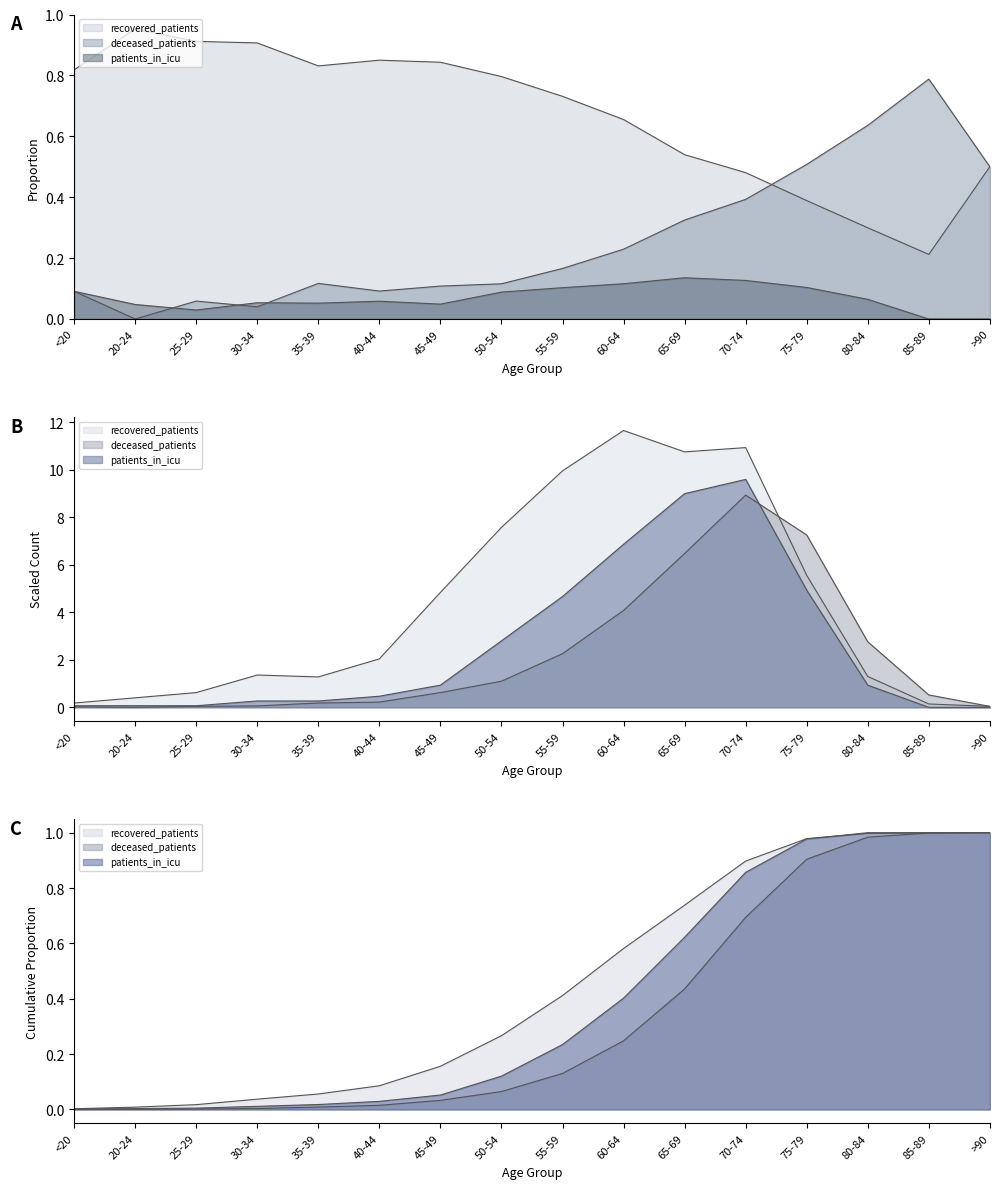

In recovered_patients, how many points are higher than both neighbors (excluding endpoints)?

3